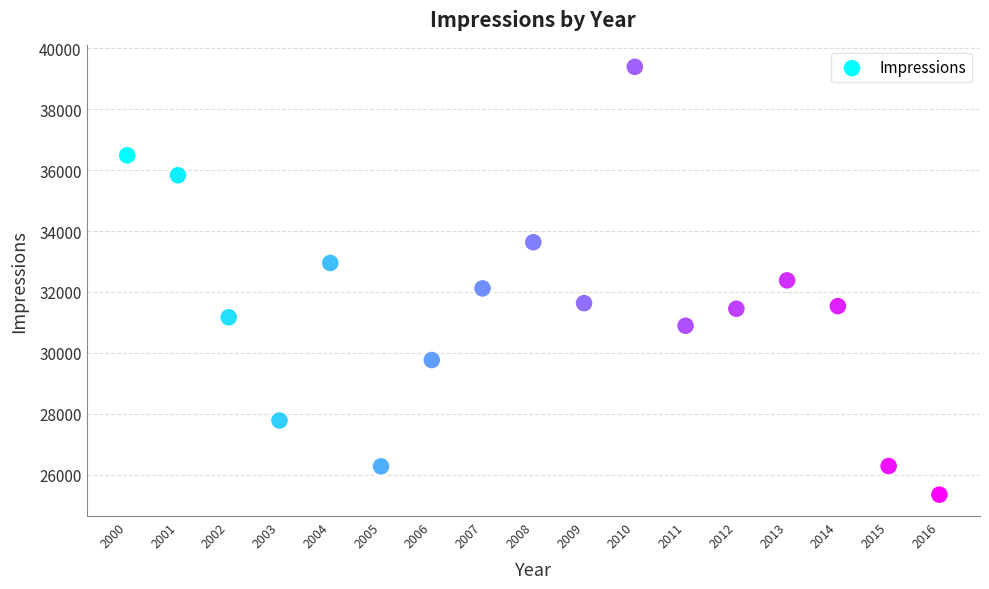

What is the range of Y values (max minus min)?

14045